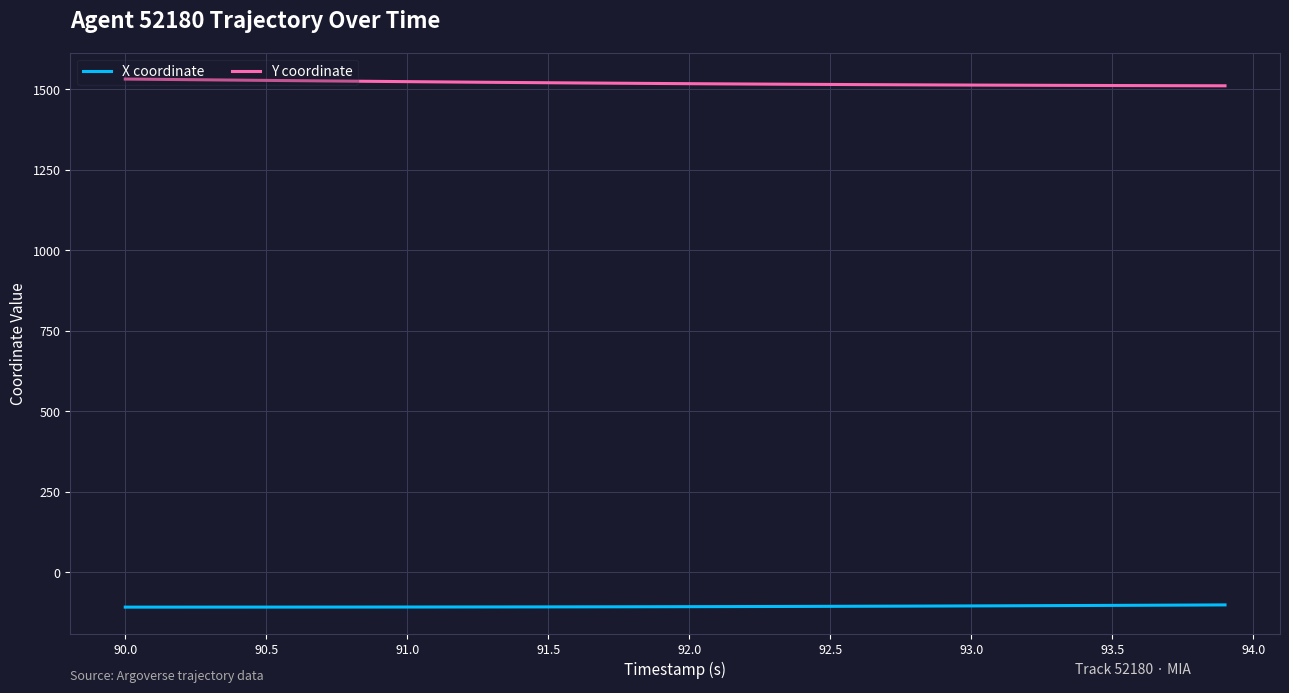

What is the maximum value for X coordinate?

-101.1